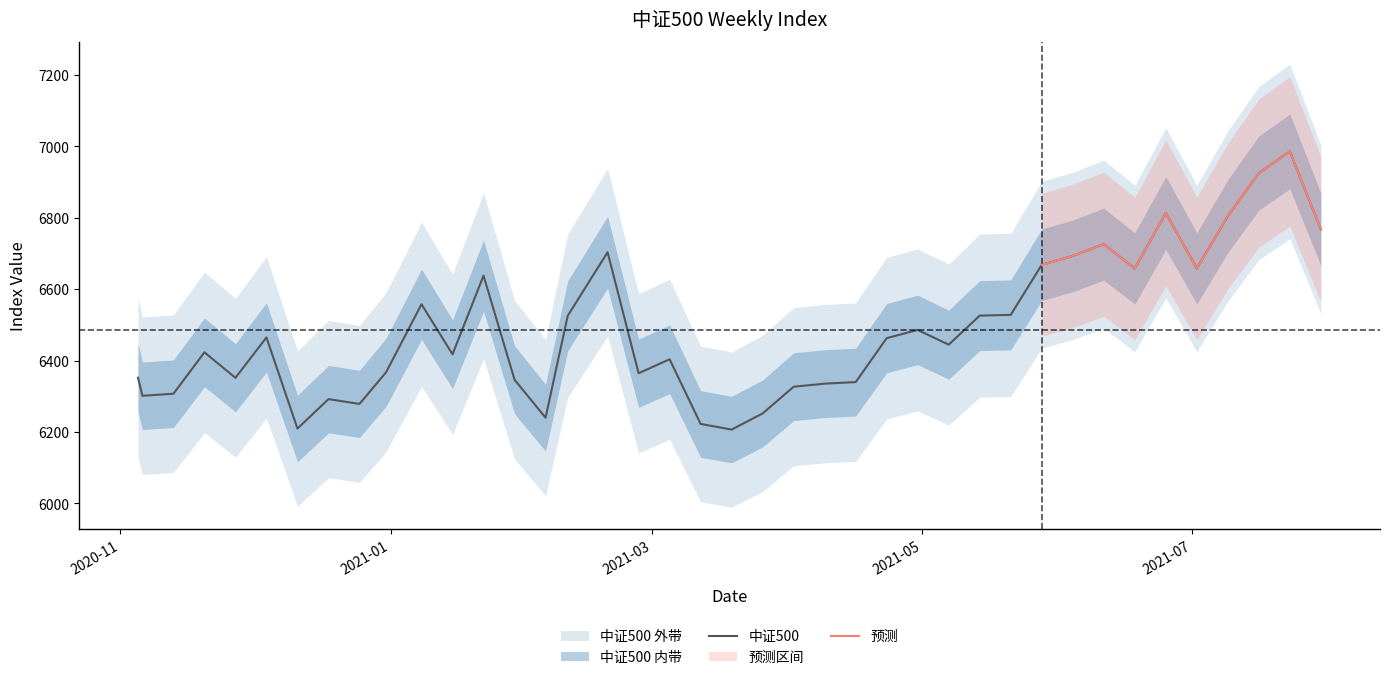

What is the change in value from 2021-04-30 to 2021-07-16?

+439.4